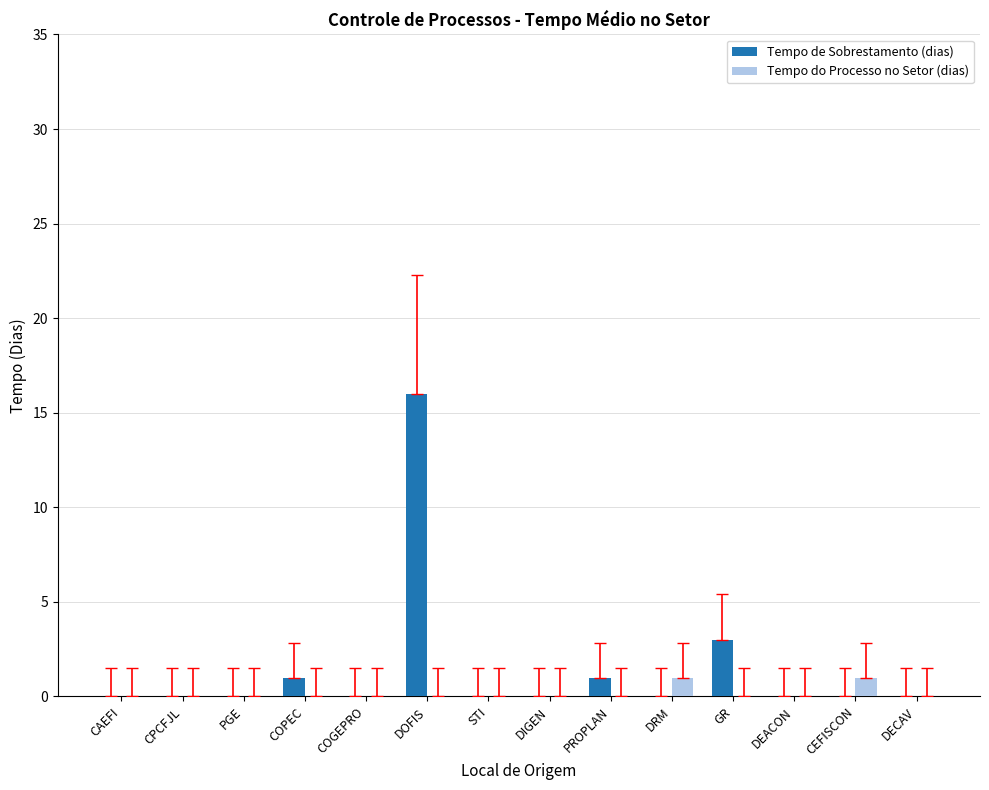

How many groups of bars are there?

14